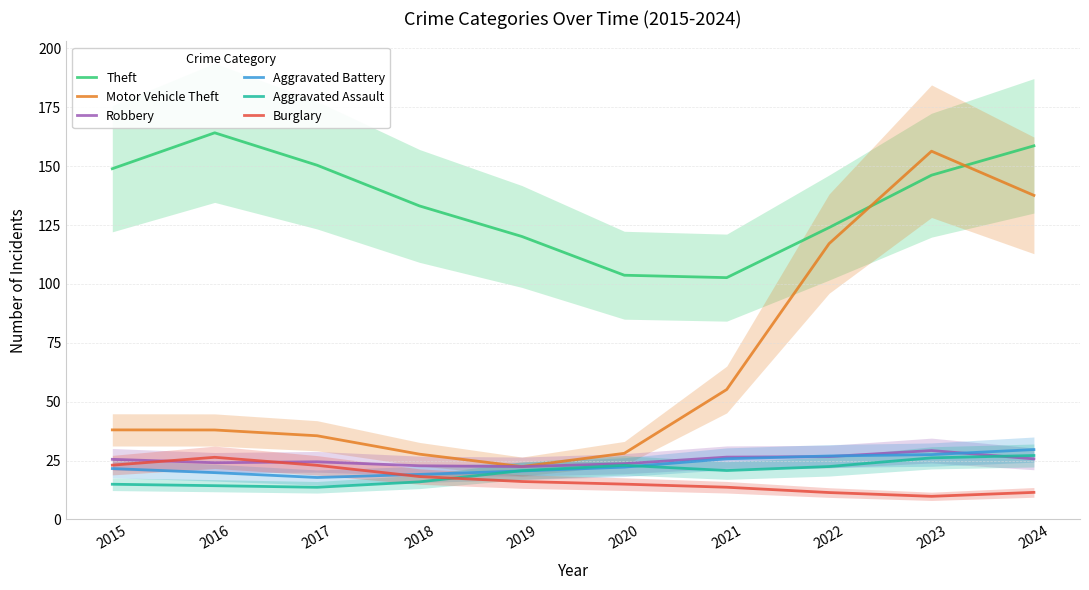

At which category is the sum across all series the highest?

2023